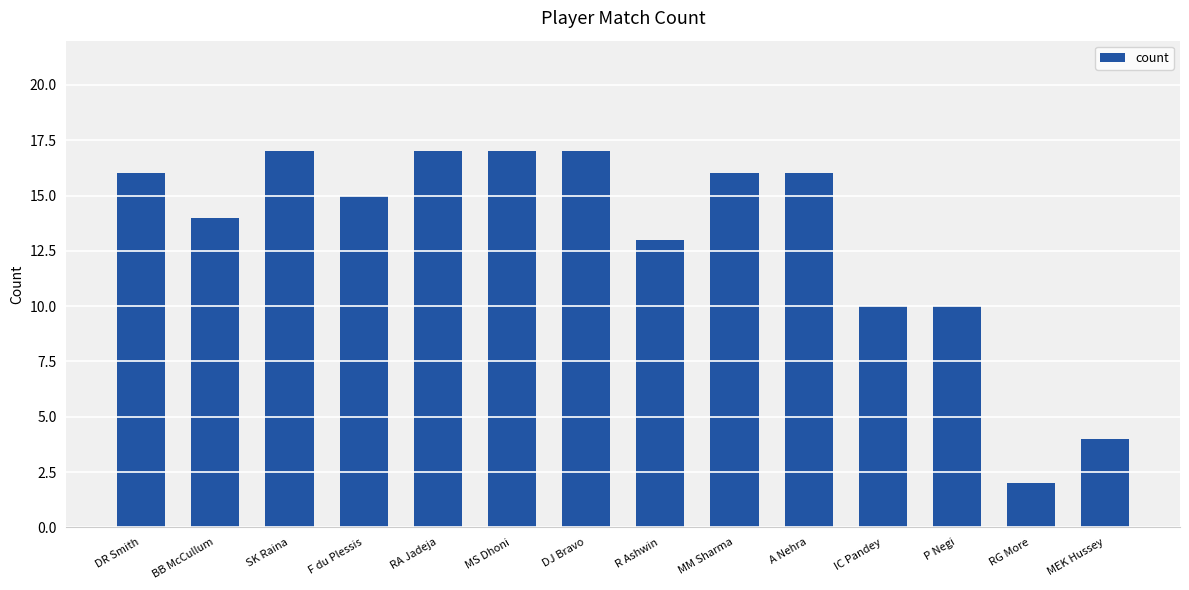

What is the value of the 11th bar from the left?

10